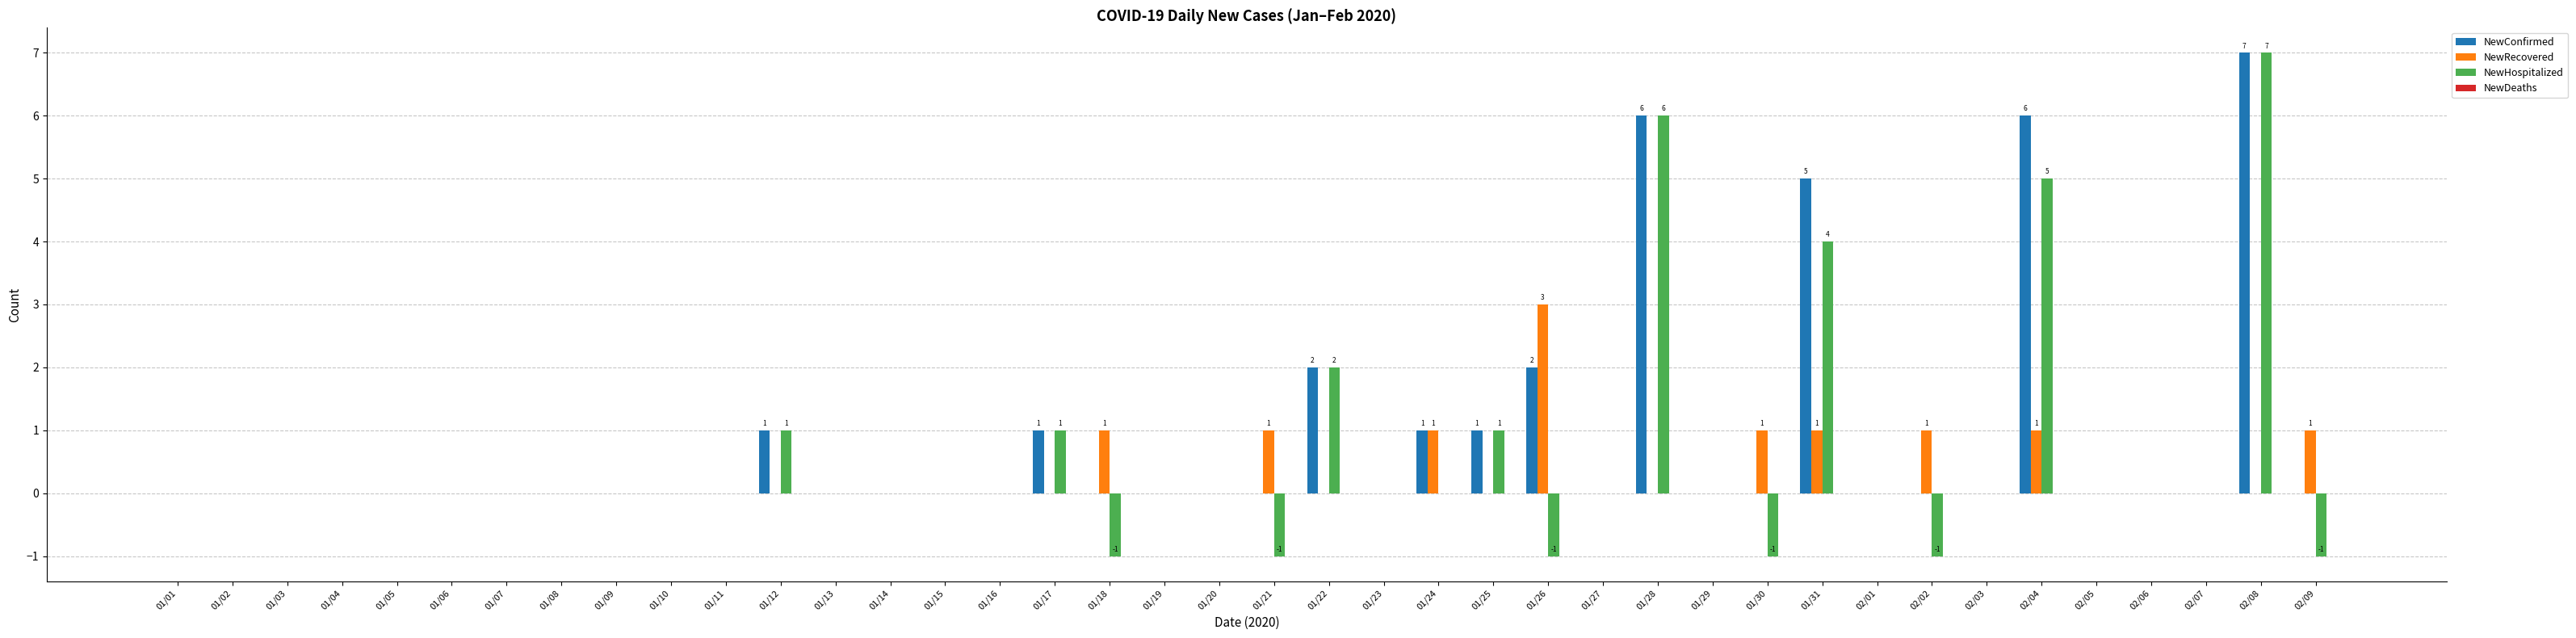

True or false: NewRecovered has a value of 0 at 01/27.

True